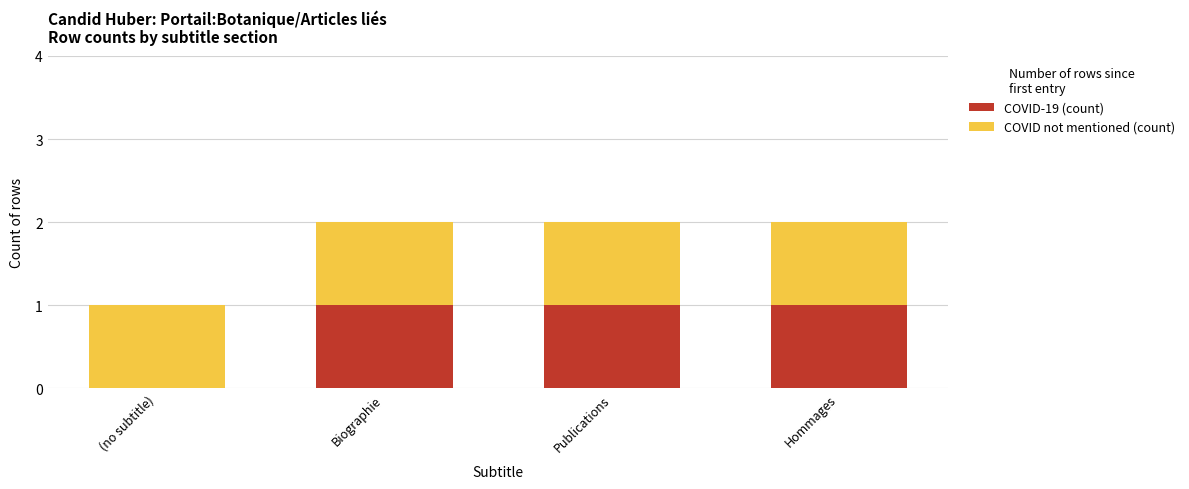

What is the sum of all COVID-19 (count) values?

3